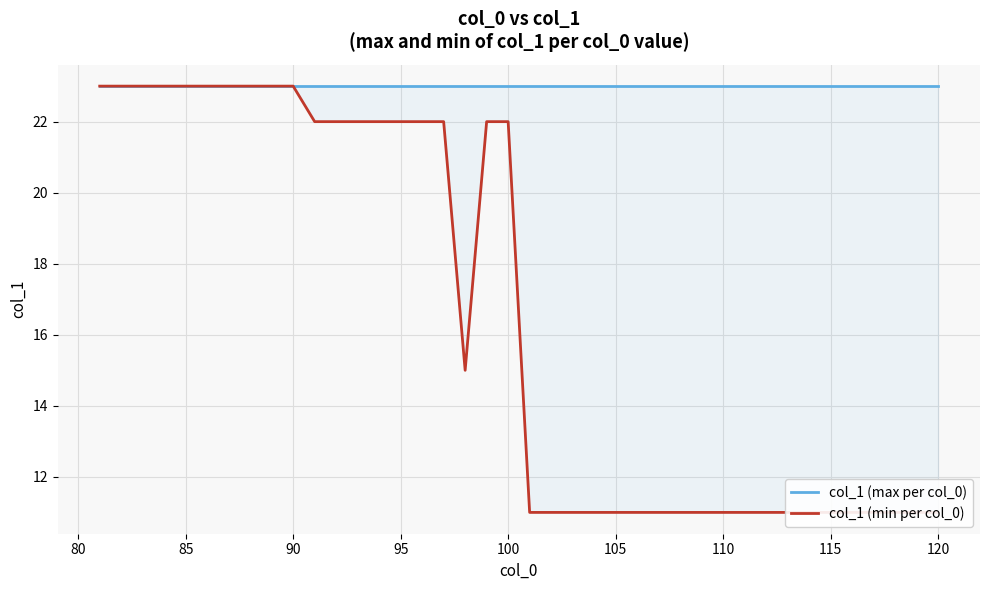

What is the smallest value displayed?

11